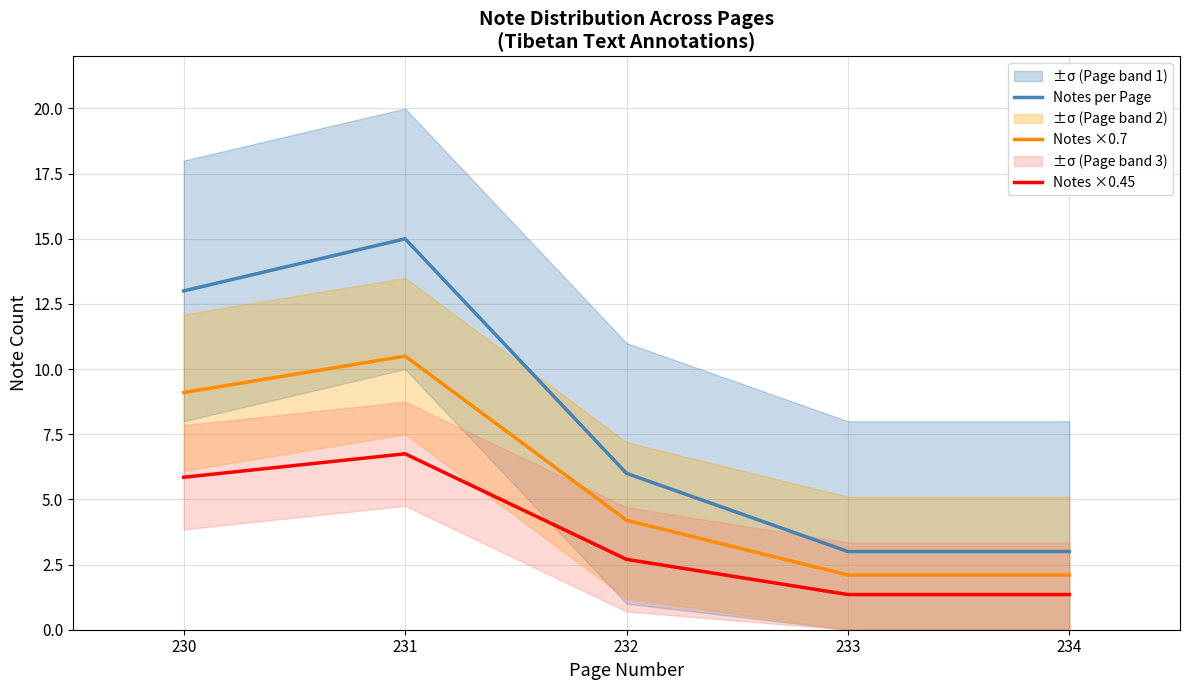

What is the difference between the maximum and minimum values in the Notes ×0.45 series?

5.4